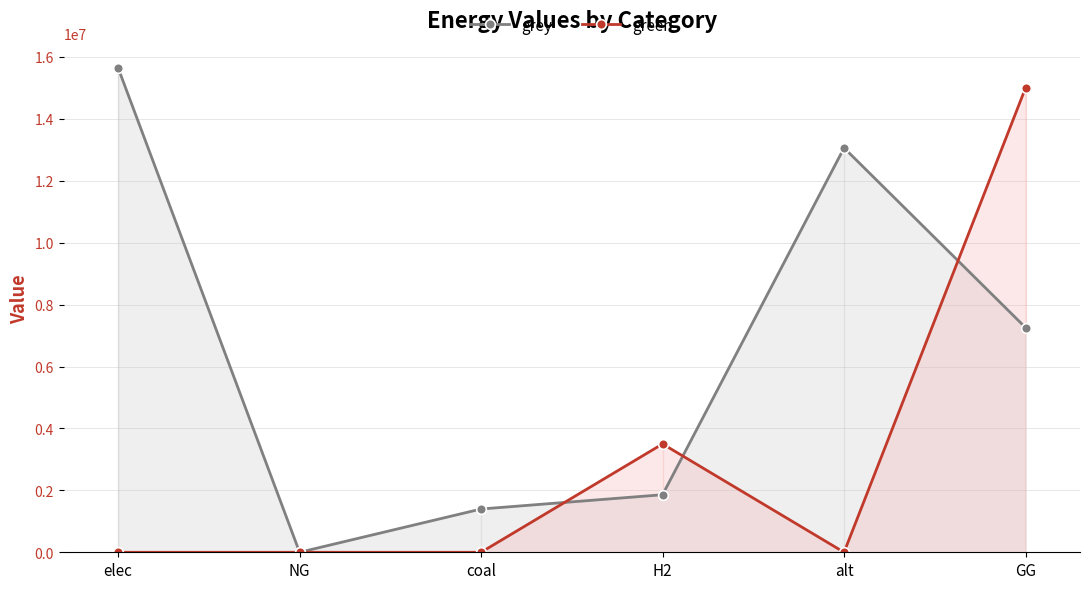

How many lines are shown in the chart?

2